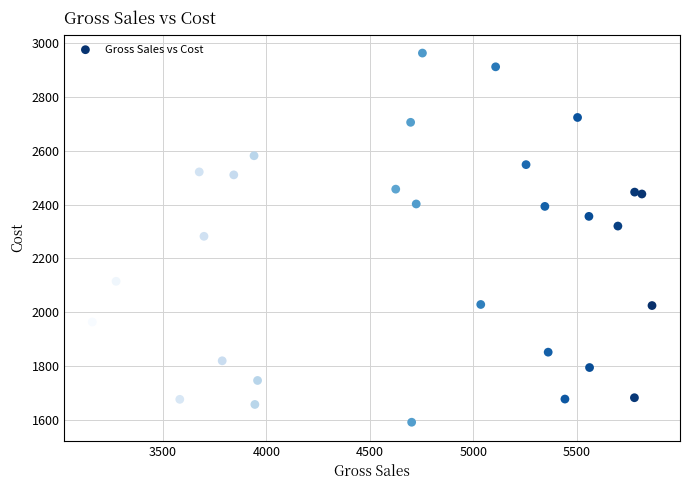

What is the range of Y values (max minus min)?

1370